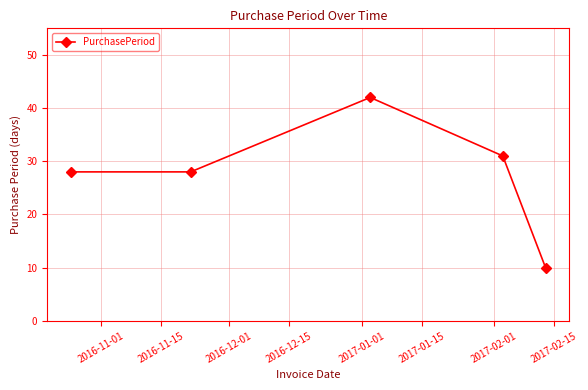

What is the difference between the maximum and minimum values?

32